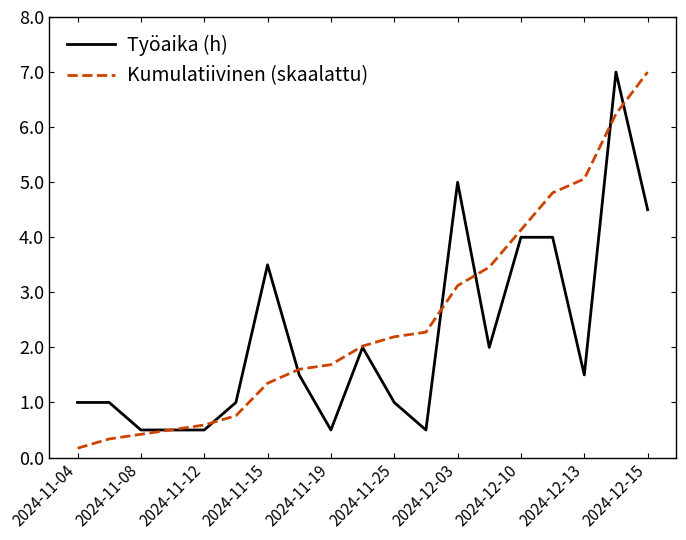

Which series has the widest spread of values?

Kumulatiivinen (skaalattu)